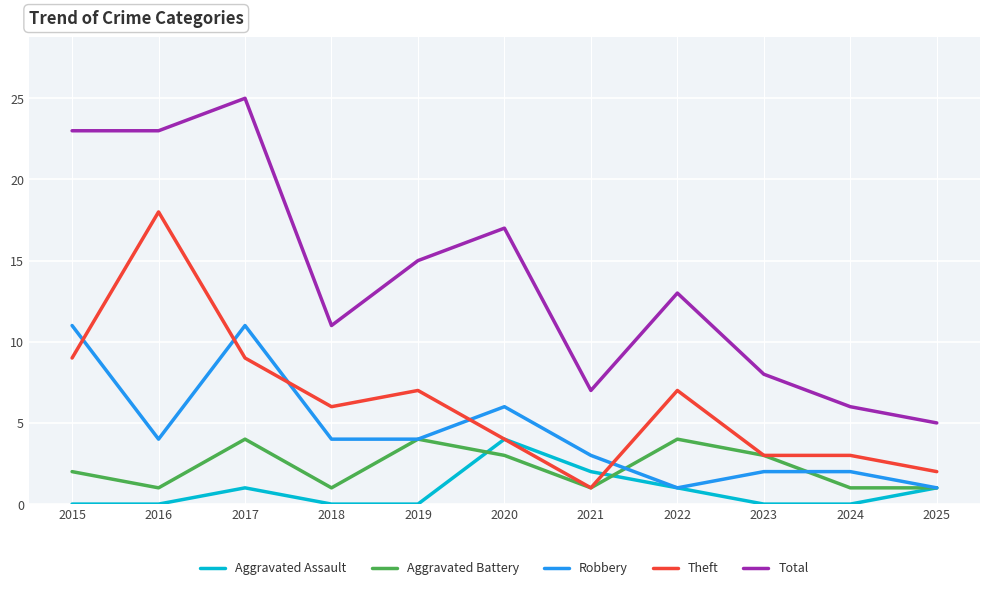

True or false: Aggravated Assault has a value of 0 at 2023.

True